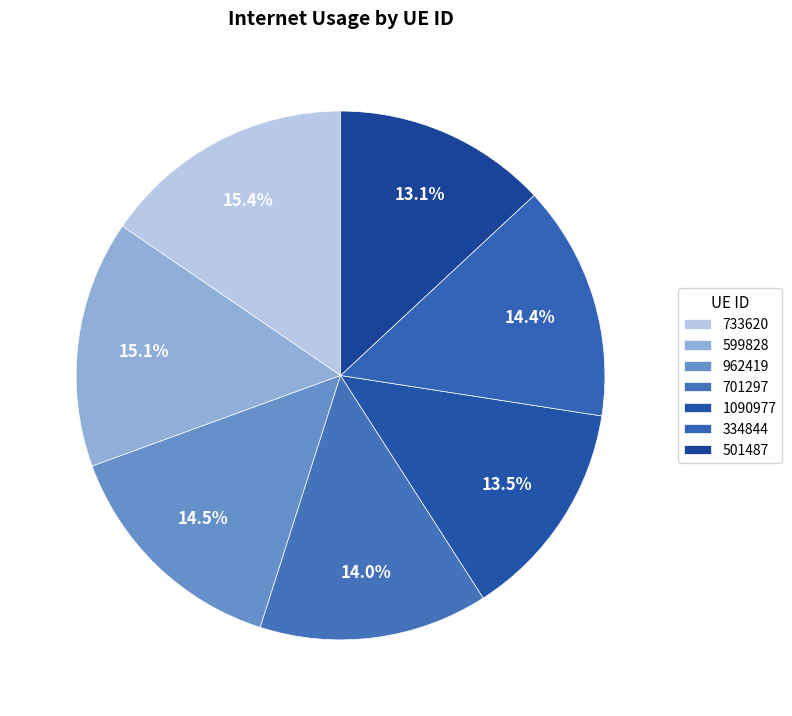

How many segments does this pie chart have?

7